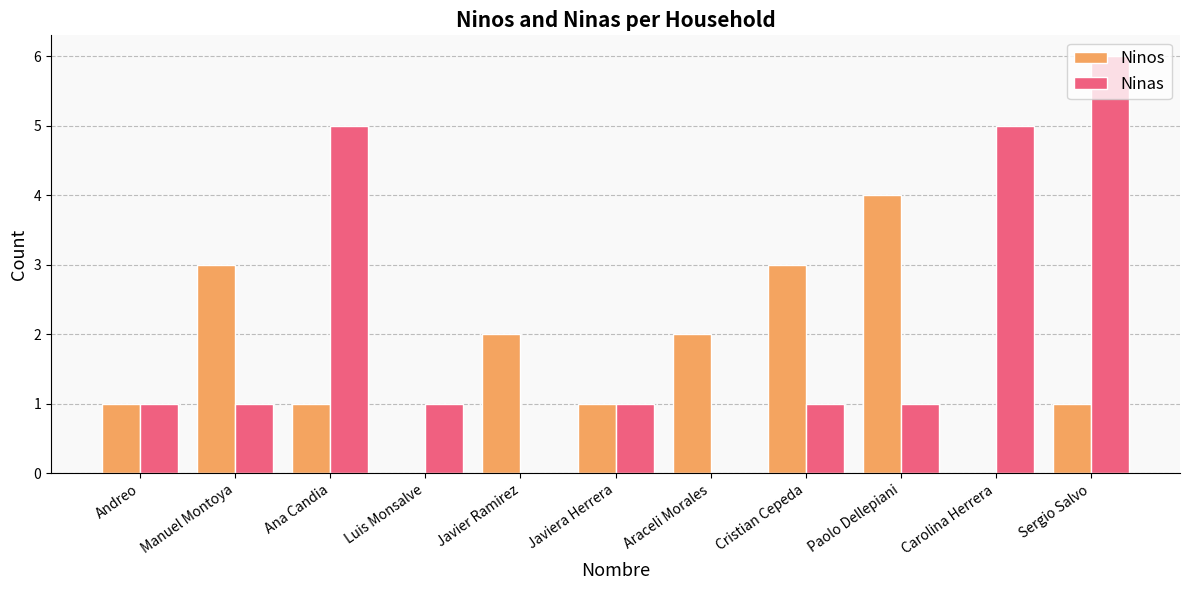

Which series changed the most between Andreo and Ana Candia?

Ninas